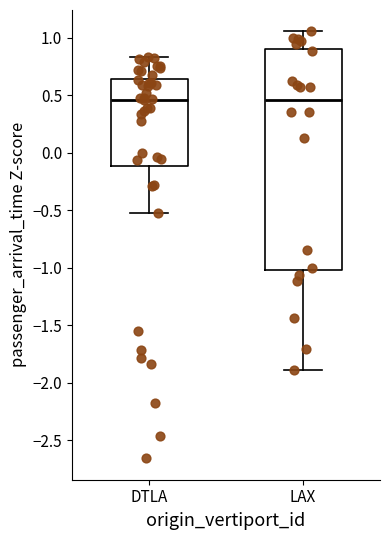

Reading left to right, read every box against the y-axis: the position of its median line, the range the box covers, and the ends of its whiskers. The values are not printed on the chart, so give them approximately, as read against the axis.

DTLA: median 0.45, box -0.10 to 0.65, whiskers -0.50 to 0.85
LAX: median 0.45, box -1.00 to 0.90, whiskers -1.90 to 1.05